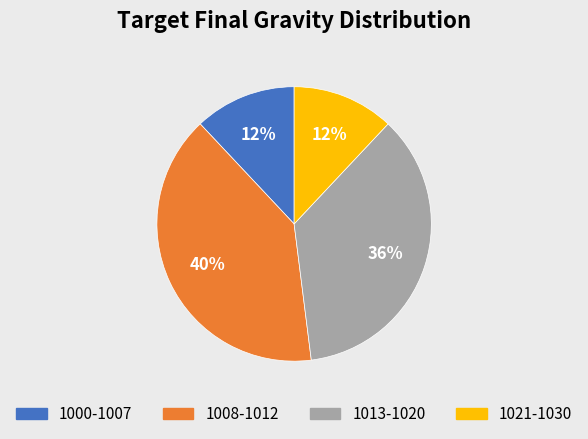

Is there a majority slice in this chart?

No